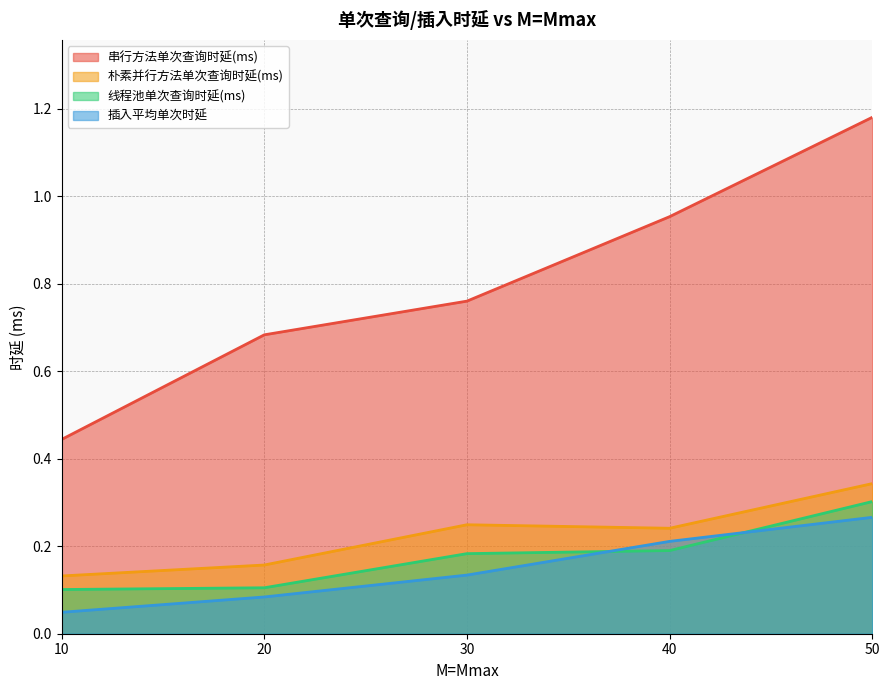

What is the difference between the second highest and second lowest values in the 插入平均单次时延 series?

0.1